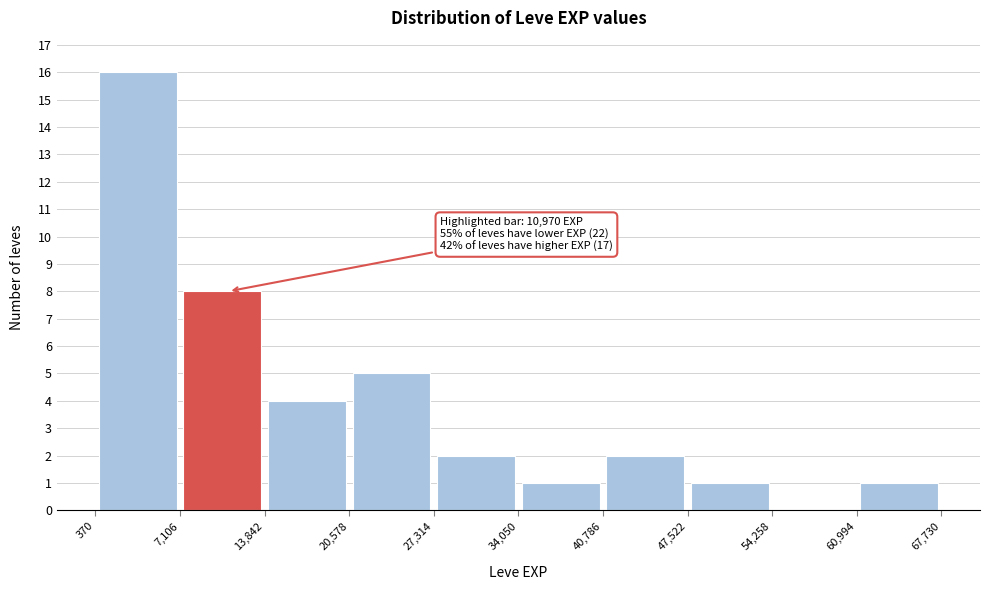

Which range on the x-axis has the tallest bar?

370 to 7,106